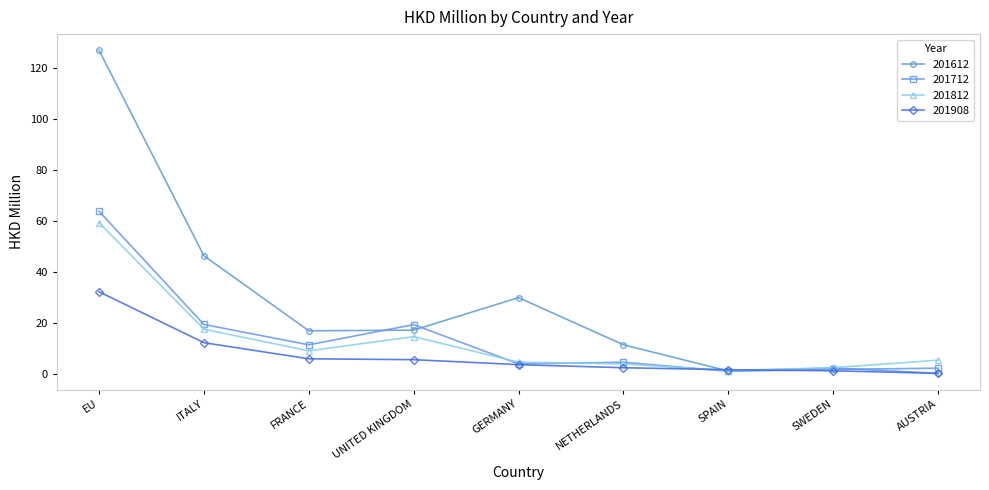

Read the 201908 value at UNITED KINGDOM.

5.5